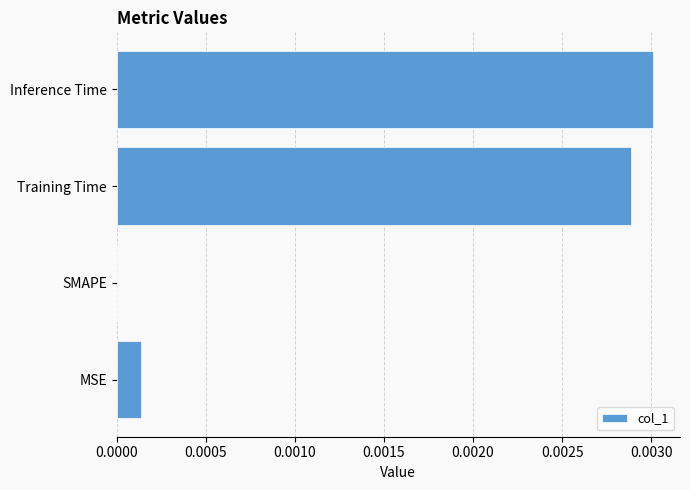

Which label corresponds to the largest value in the chart?

Inference Time